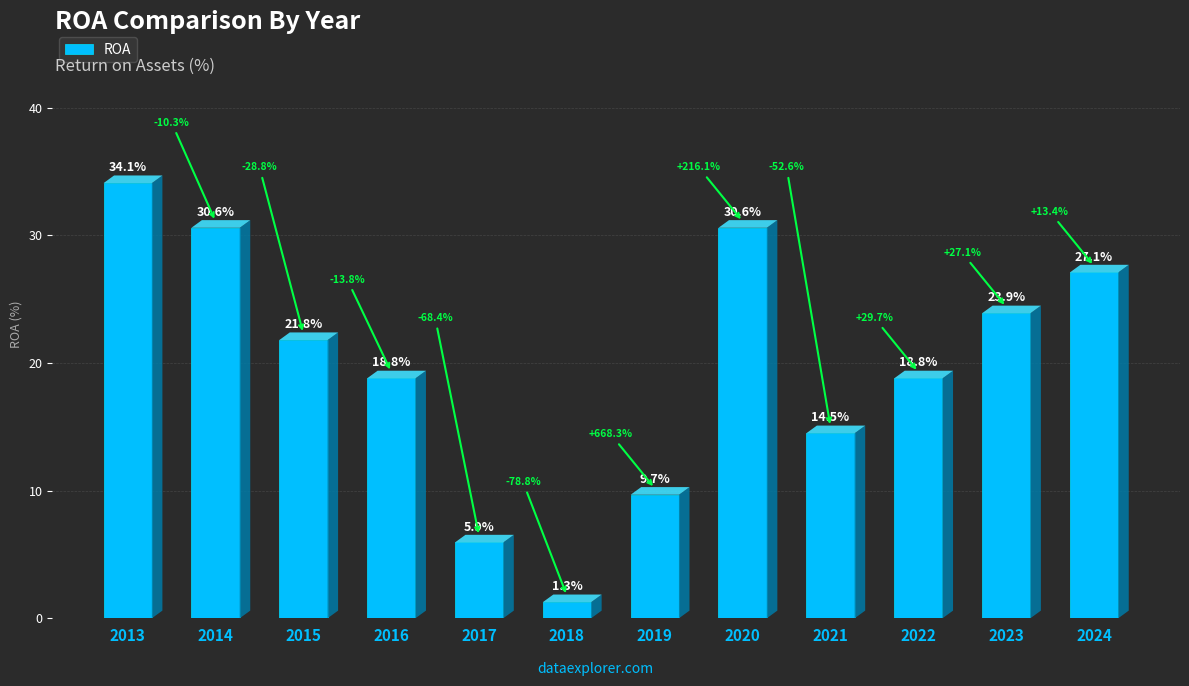

Is it true that the value at 2020 is 30.6?

True